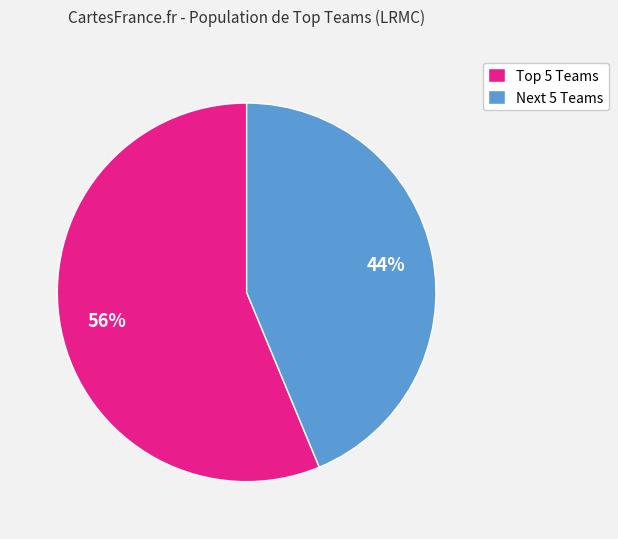

To the nearest percent, what is the average slice percentage?

50%